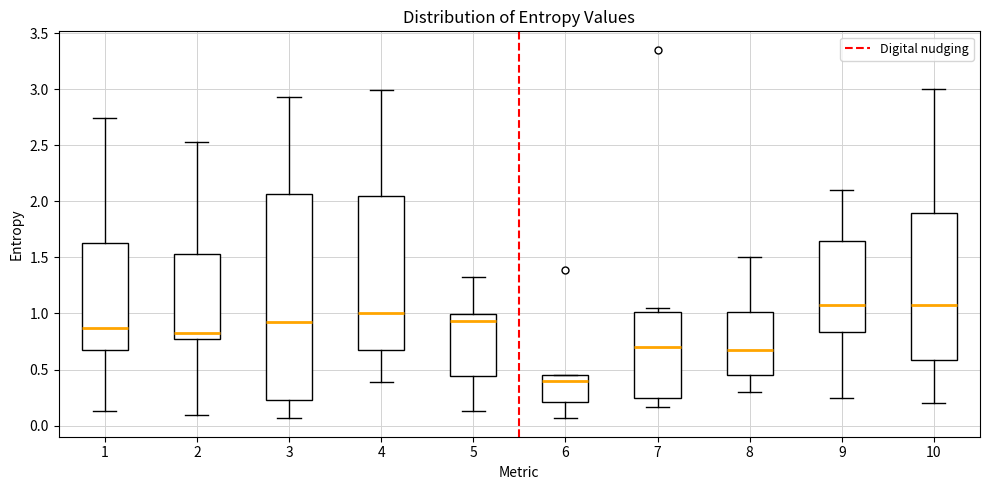

Where does the upper whisker of the box at x = 9 end on the y-axis? The values are not printed on the chart, so give them approximately, as read against the axis.

2.10